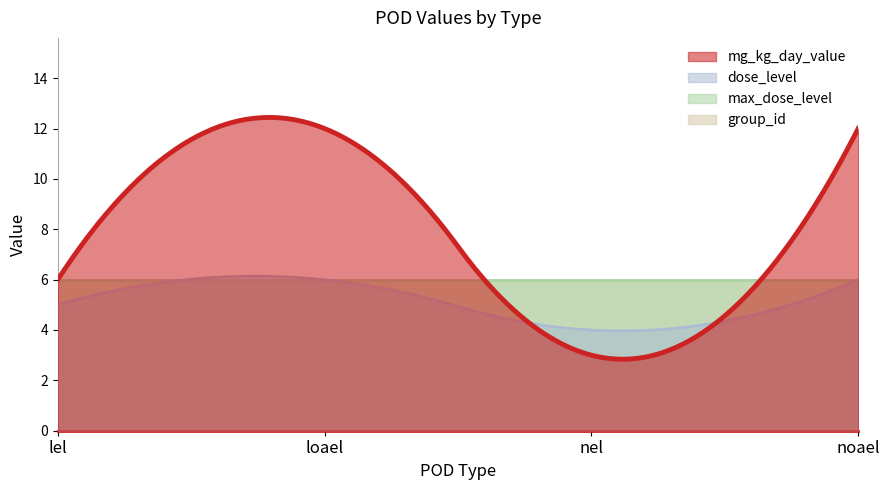

Reading left to right, transcribe all the data shown in this chart.

mg_kg_day_value: 6	12	3	12
dose_level: 5	6	4	6
max_dose_level: 6	6	6	6
group_id: 6	6	6	6